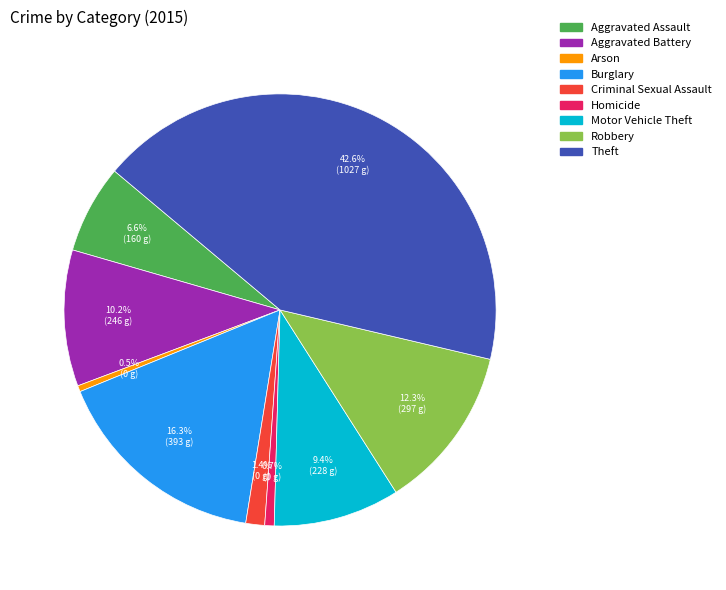

True or false: Arson accounts for 7% of the total.

False